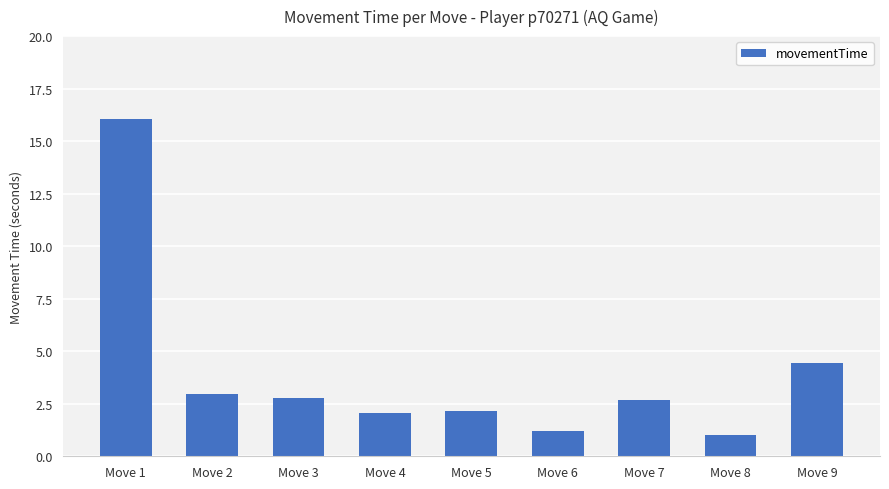

What is the sum of the values at Move 3 and Move 1?

18.9